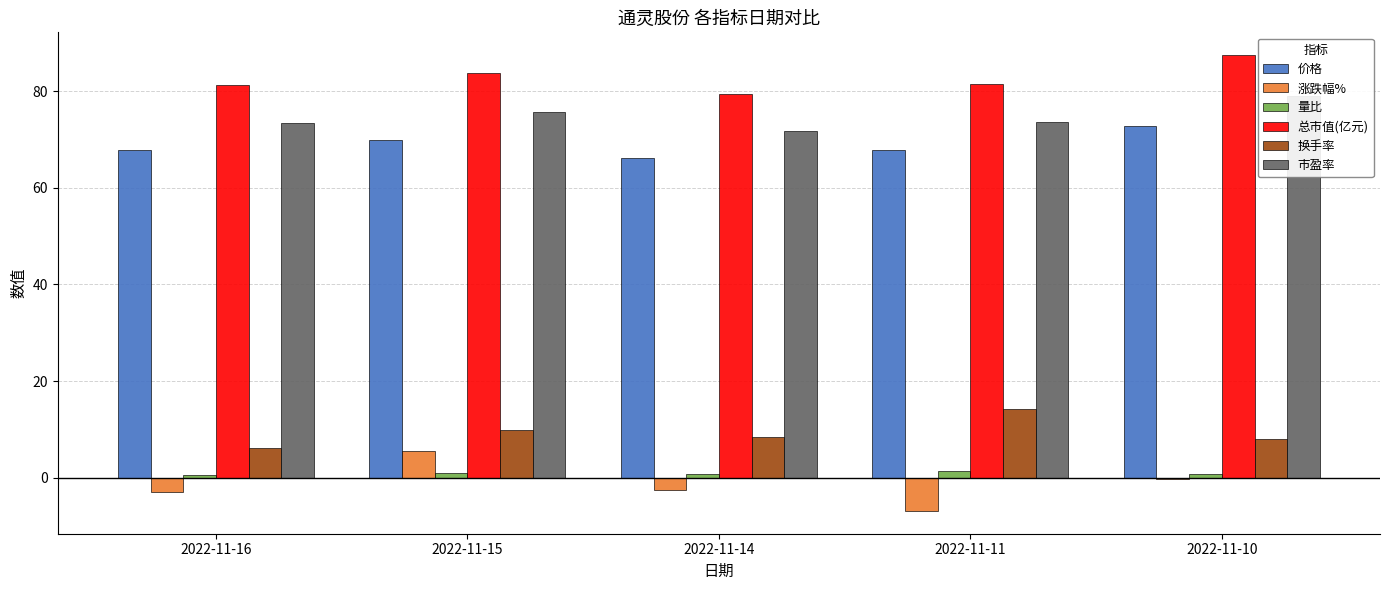

Count the number of data series in this chart.

6